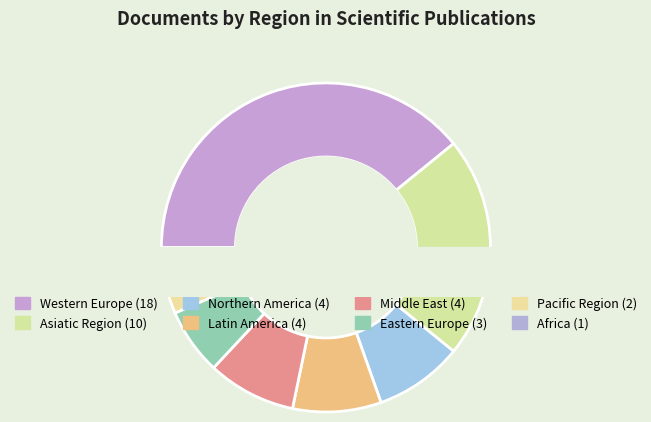

How many segments does this pie chart have?

8